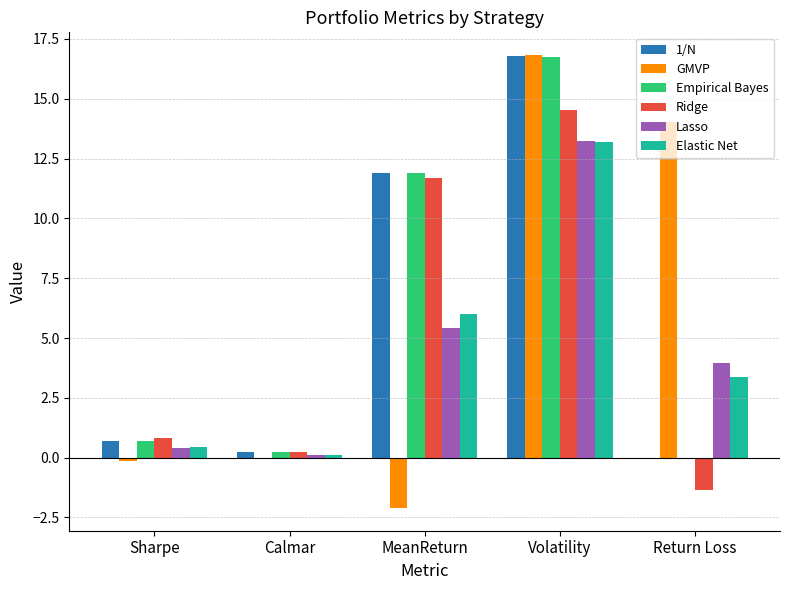

What is the sum of the Empirical Bayes values at Calmar and MeanReturn?

12.1